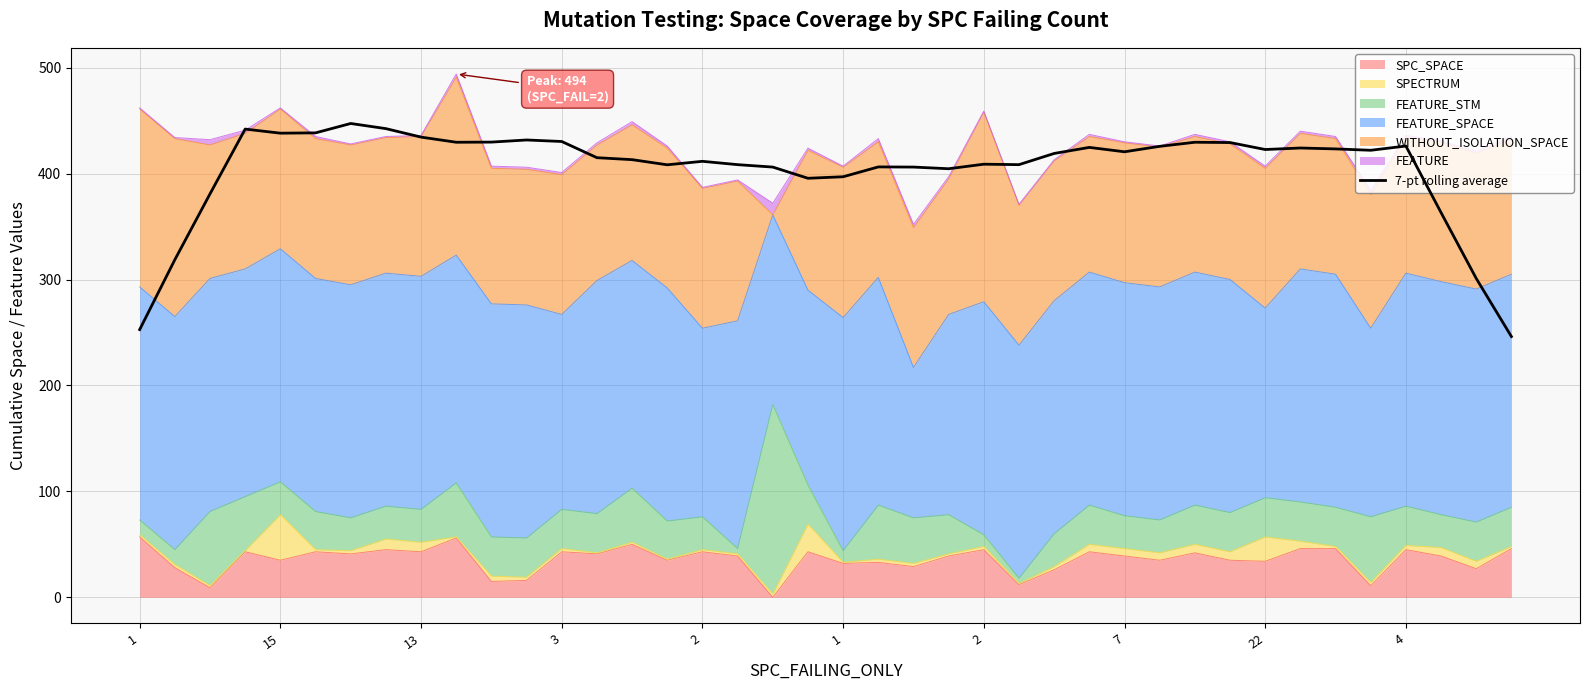

What is the greatest value displayed?

447.3